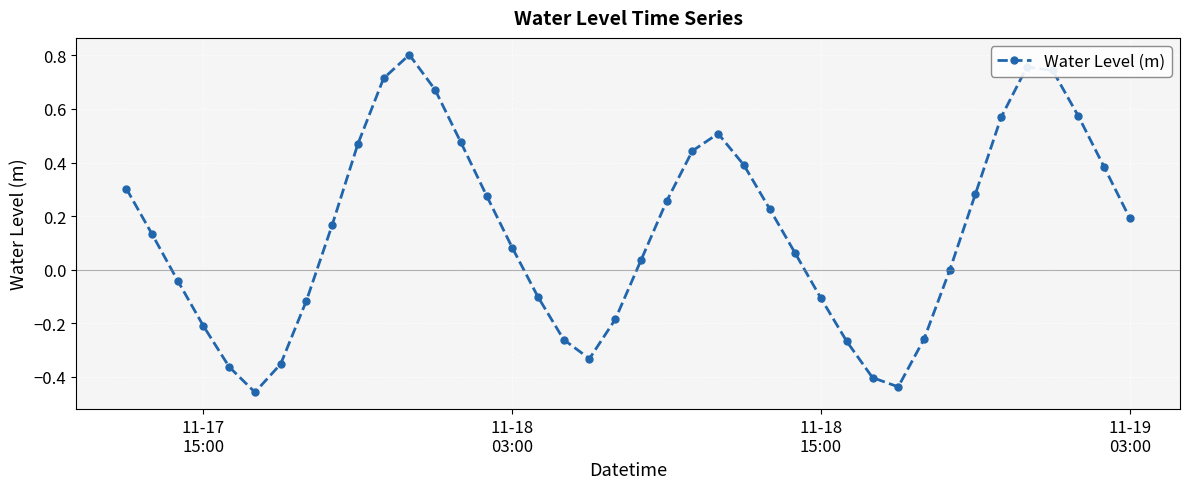

What is the difference between the second highest and minimum values?

1.2